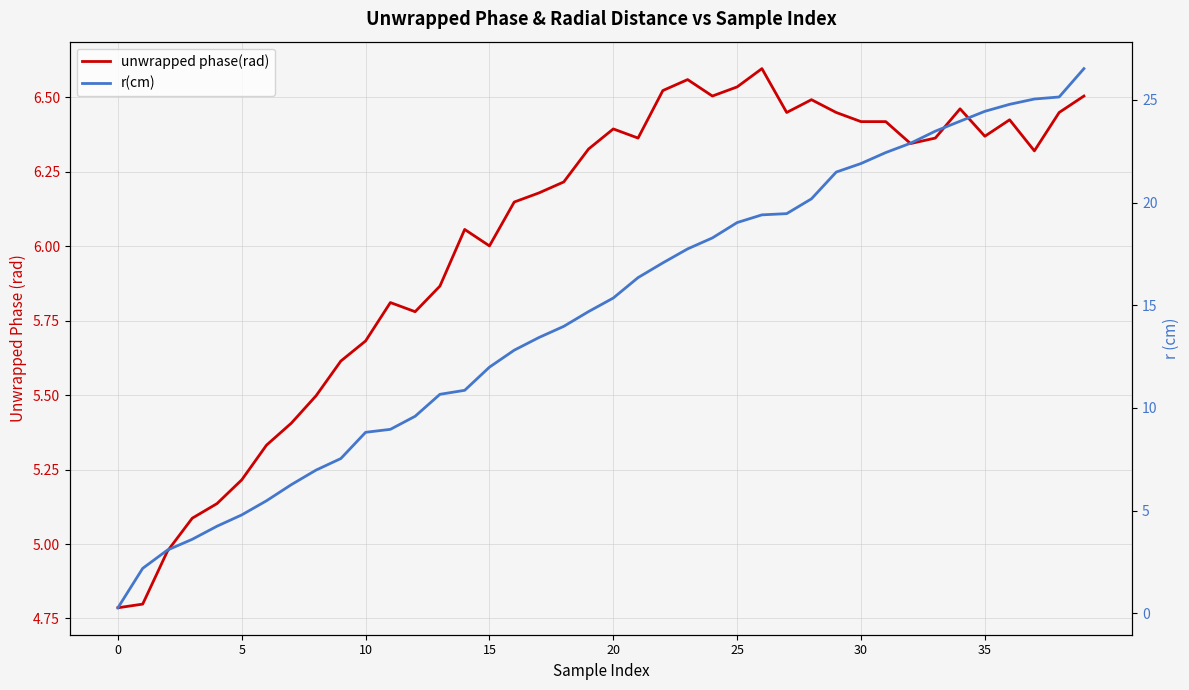

Which series changed the most between 10 and 15?

r(cm)